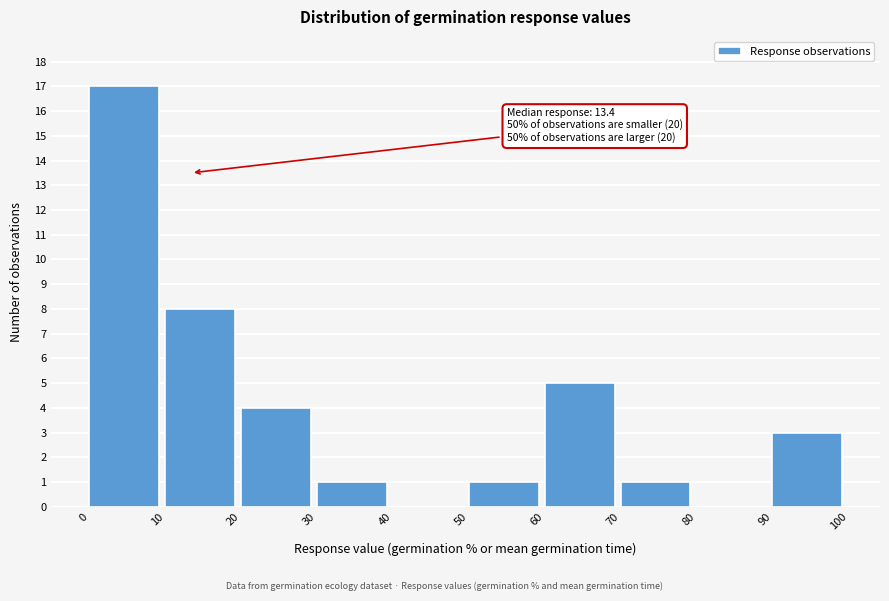

Over which range of the x-axis is the bar tallest?

0 to 10